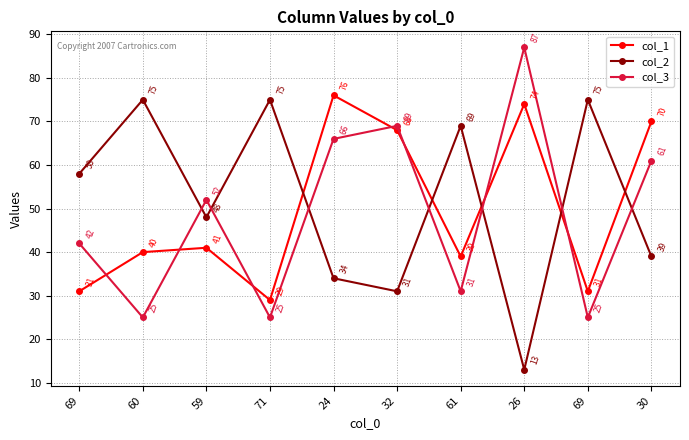

The col_1 series shows 41 at 59. True or false?

True